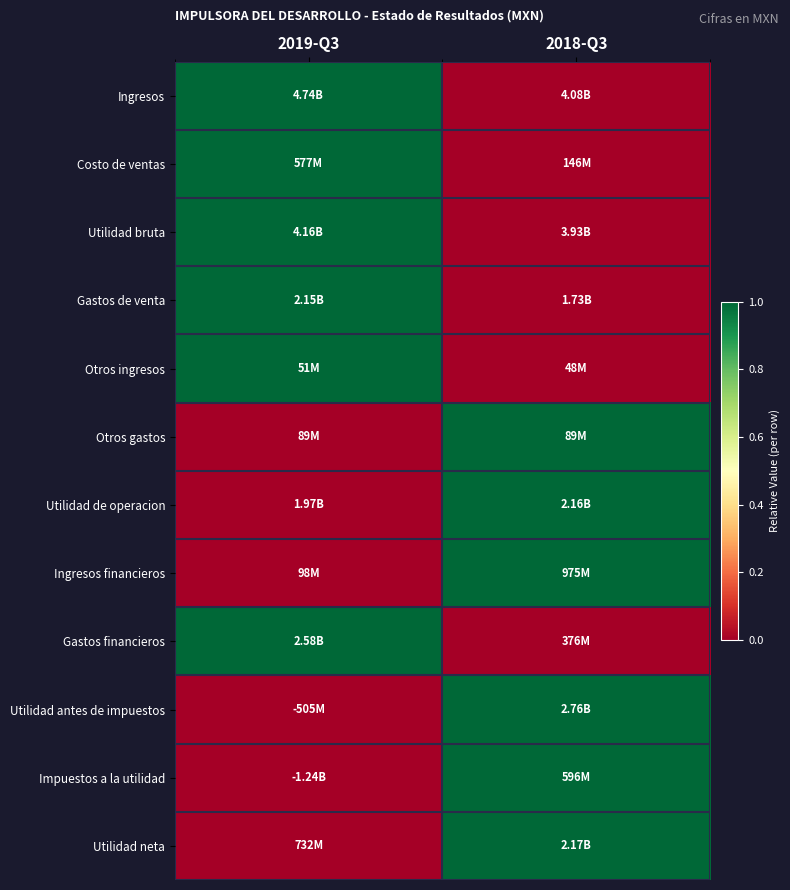

Reading left to right, what are all the values shown in this chart?

Ingresos: 2019-Q3=1	2018-Q3=0
Costo de ventas: 2019-Q3=1	2018-Q3=0
Utilidad bruta: 2019-Q3=1	2018-Q3=0
Gastos de venta: 2019-Q3=1	2018-Q3=0
Otros ingresos: 2019-Q3=1	2018-Q3=0
Otros gastos: 2019-Q3=0	2018-Q3=1
Utilidad de operacion: 2019-Q3=0	2018-Q3=1
Ingresos financieros: 2019-Q3=0	2018-Q3=1
Gastos financieros: 2019-Q3=1	2018-Q3=0
Utilidad antes de impuestos: 2019-Q3=0	2018-Q3=1
Impuestos a la utilidad: 2019-Q3=0	2018-Q3=1
Utilidad neta: 2019-Q3=0	2018-Q3=1